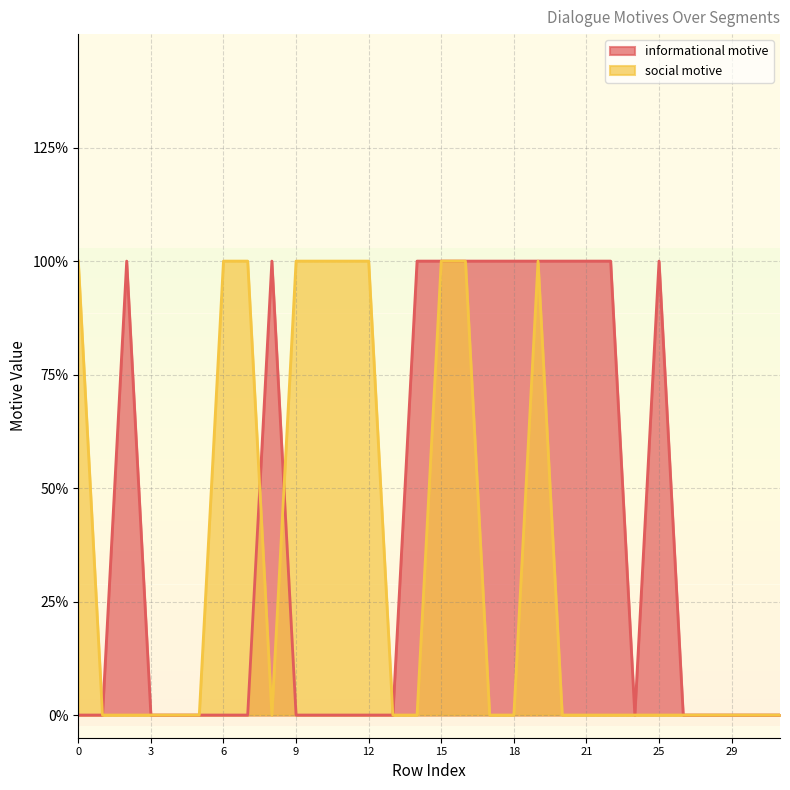

What is the difference between the social motive values at 29 and 0?

1